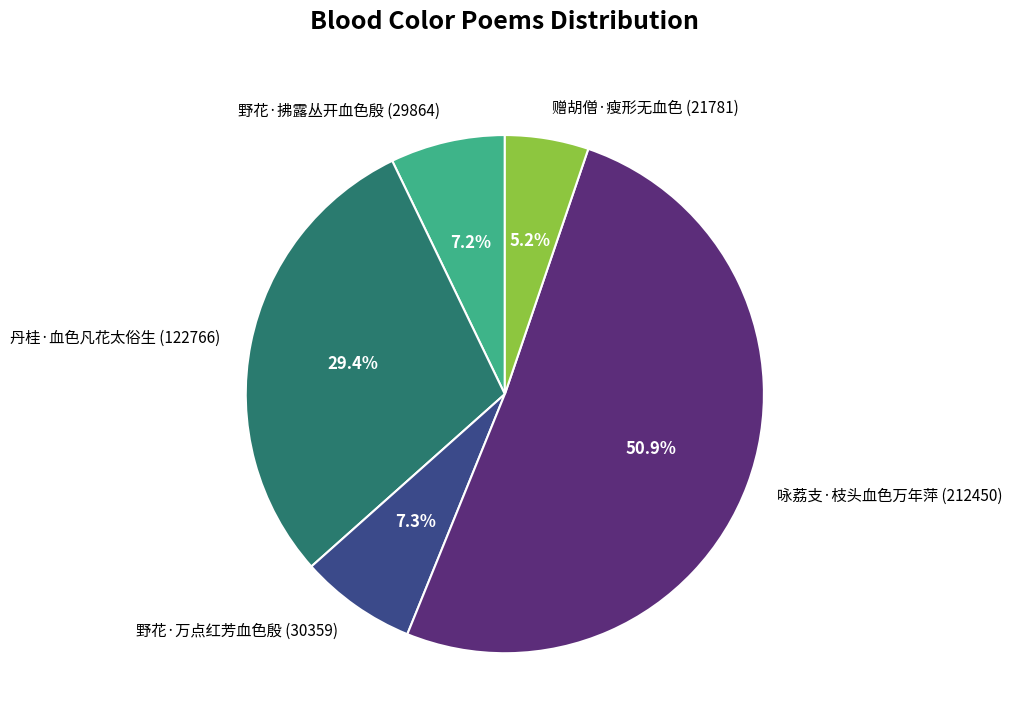

Does 咏荔支·枝头血色万年萍 represent more than half of the total?

Yes